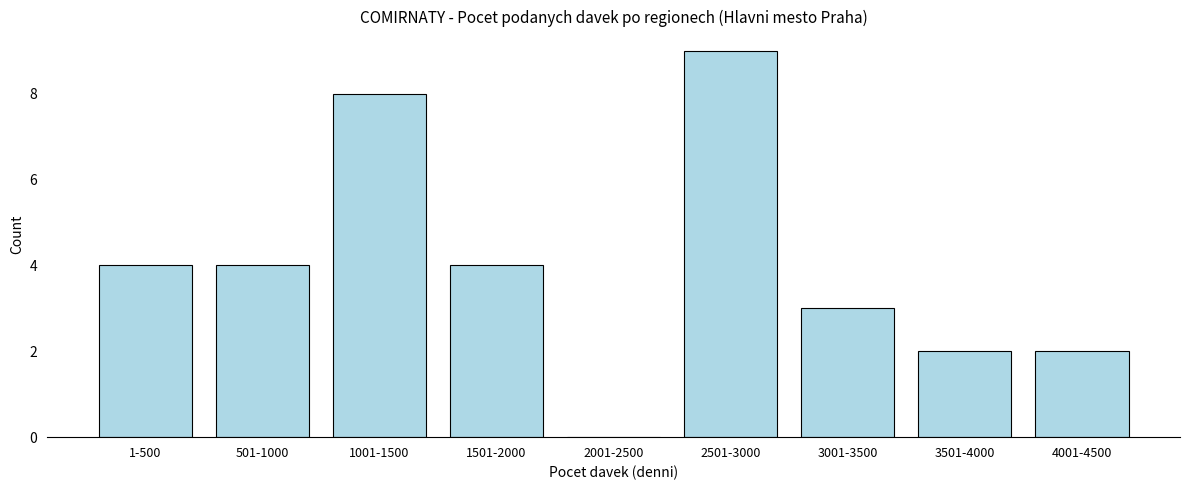

Reading right to left, transcribe all the data shown in this chart.

4001-4500=2	3501-4000=2	3001-3500=3	2501-3000=9	2001-2500=0	1501-2000=4	1001-1500=8	501-1000=4	1-500=4